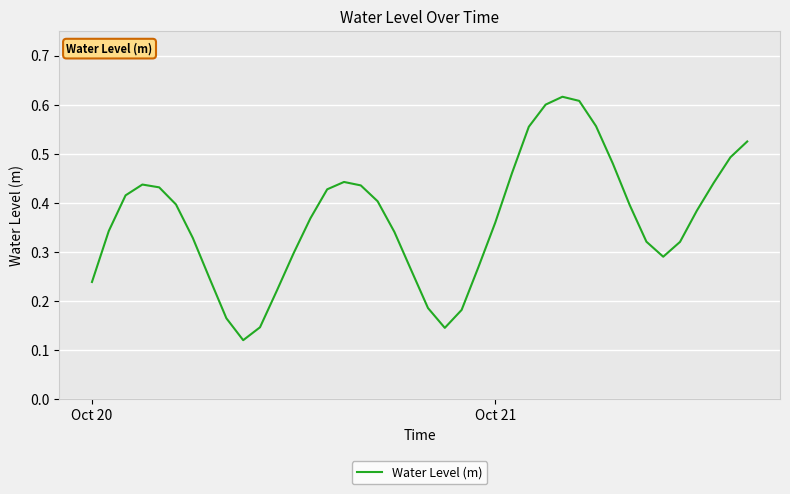

How many interior local peaks (higher than both neighbors) does the data have?

3